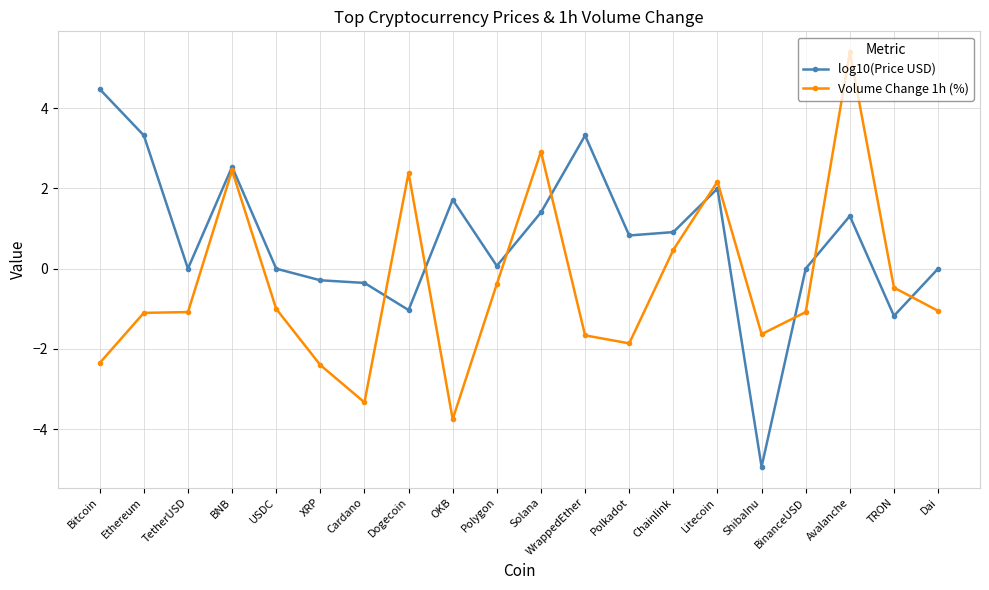

Is it true that log10(Price USD) equals 0.0 at BinanceUSD?

True